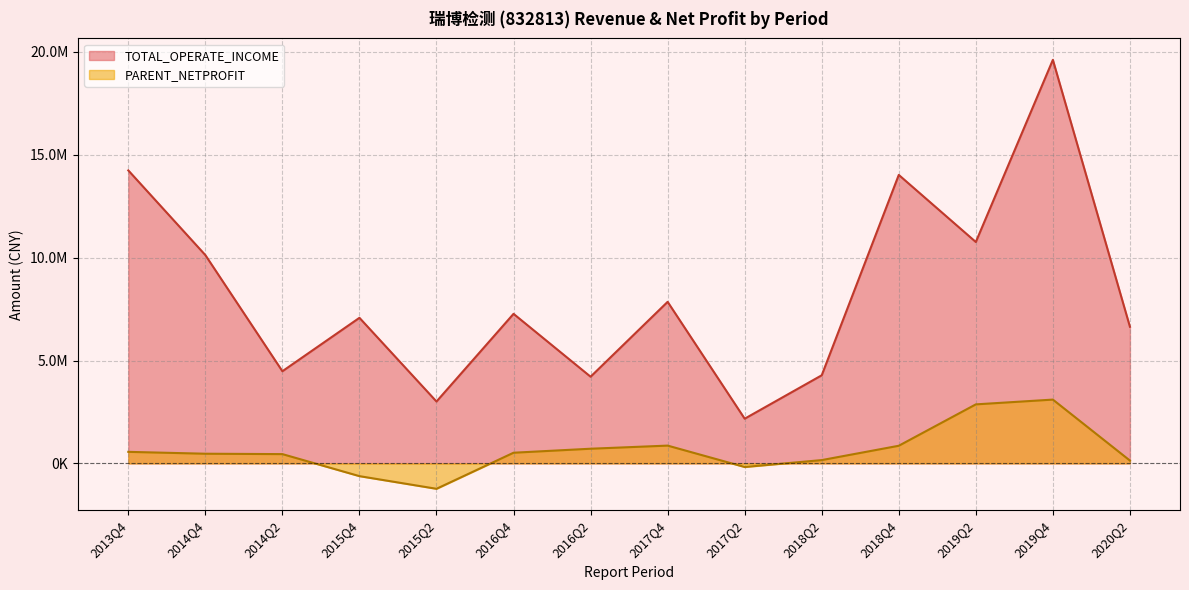

List the series in order of their overall mean, lowest first.

PARENT_NETPROFIT, TOTAL_OPERATE_INCOME